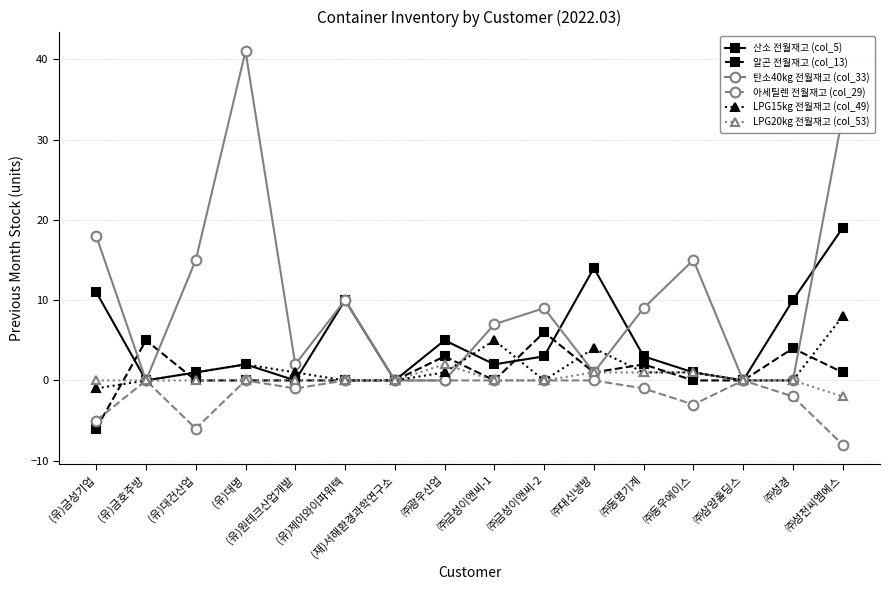

Reading left to right, extract all data points from this chart.

산소 전월재고 (col_5): 11	0	1	2	0	10	0	5	2	3	14	3	1	0	10	19
알곤 전월재고 (col_13): -6	5	0	0	0	0	0	3	0	6	1	2	0	0	4	1
탄소40kg 전월재고 (col_33): 18	0	15	41	2	10	0	0	7	9	1	9	15	0	0	33
아세틸렌 전월재고 (col_29): -5	0	-6	0	-1	0	0	0	0	0	0	-1	-3	0	-2	-8
LPG15kg 전월재고 (col_49): -1	0	1	2	1	0	0	1	5	0	4	1	1	0	0	8
LPG20kg 전월재고 (col_53): 0	0	0	0	0	0	0	2	0	0	1	1	1	0	0	-2